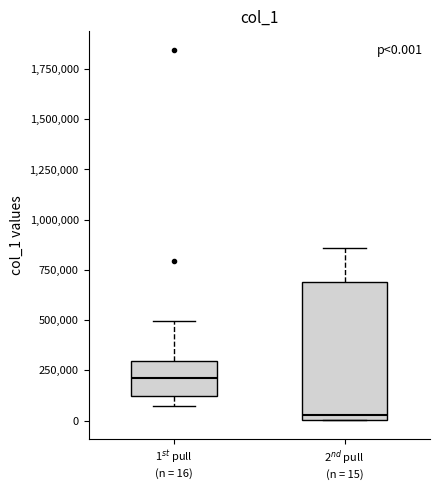

Which box is the tallest, from its lower edge to its upper edge?

2$^{nd}$ pull (n = 15)